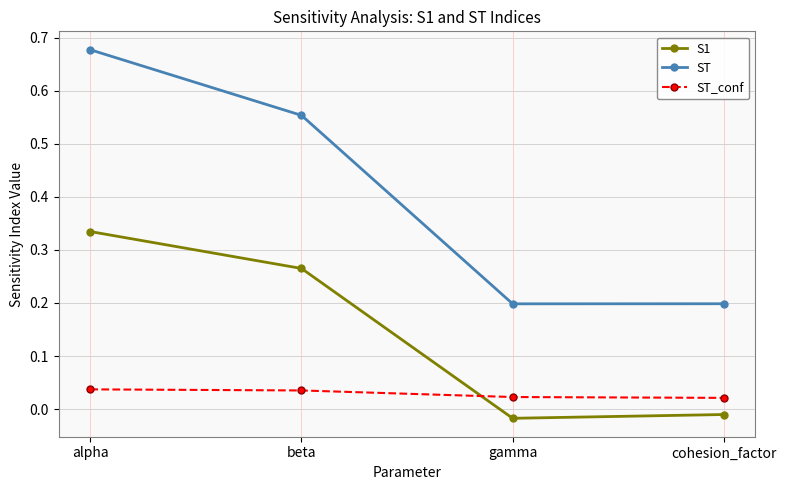

True or false: S1 has more than 0 points higher than both neighbors.

False